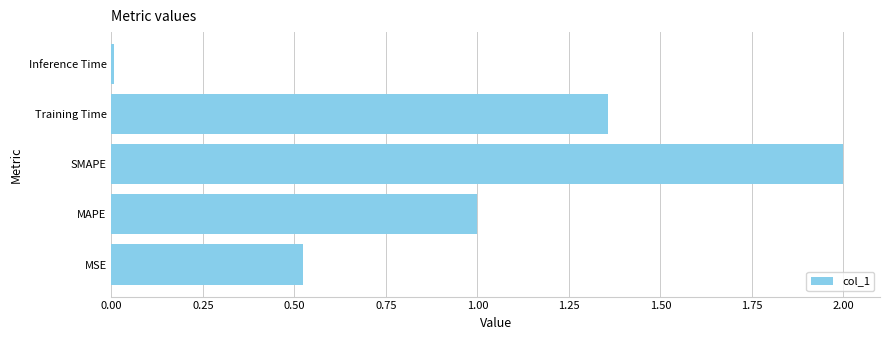

How many distinct data groups are displayed?

1